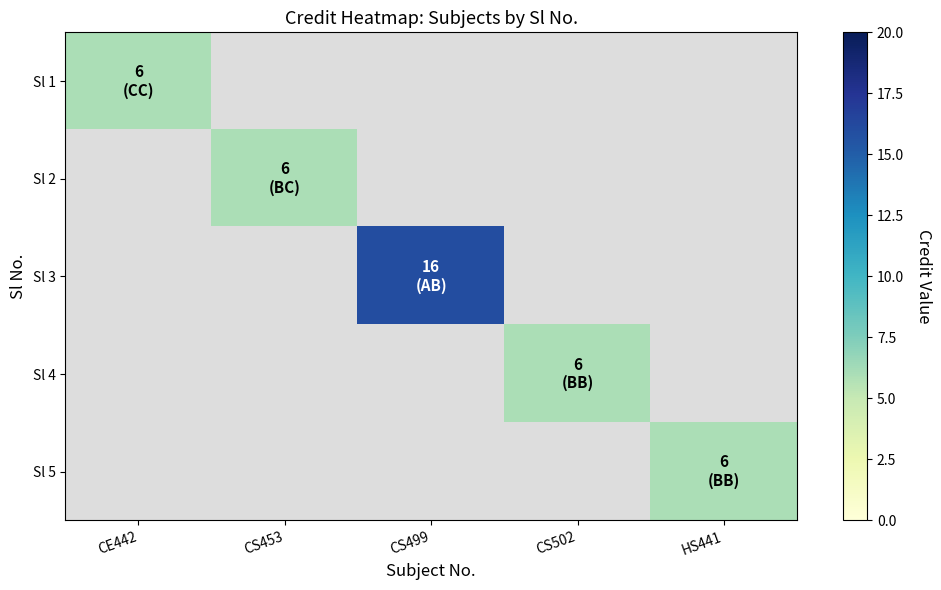

Which category has the highest value in the Sl 1 series?

CE442